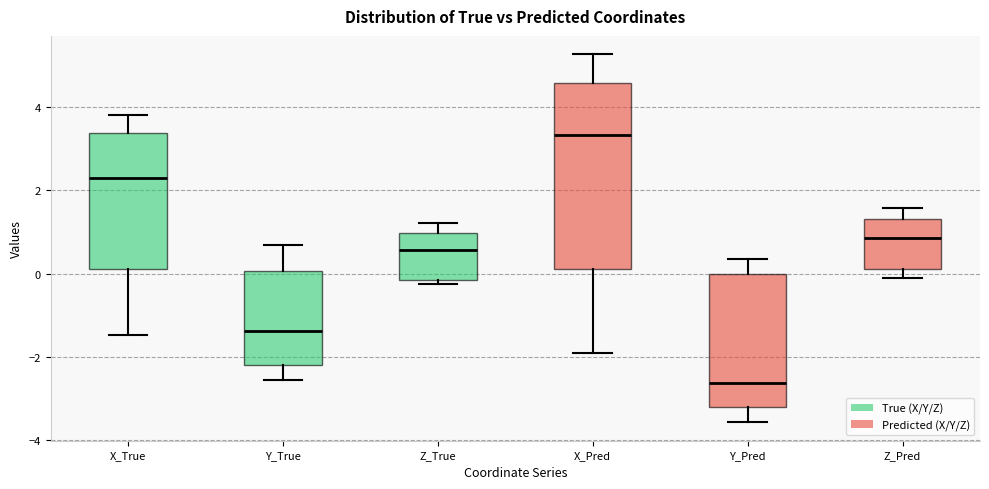

Which box's median line is the lowest?

Y_Pred